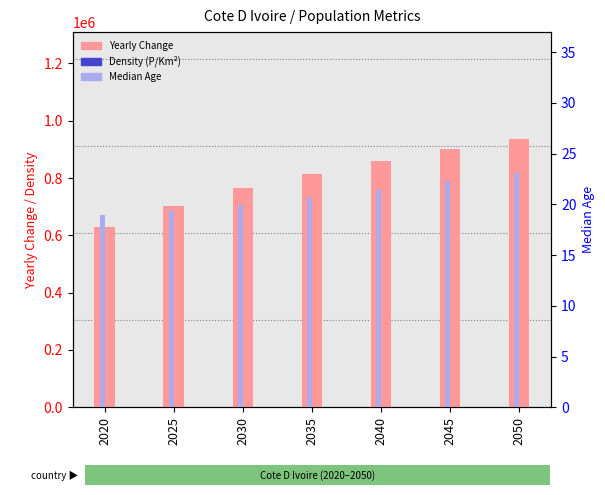

What is the value of the Yearly Change bar at the 6th from the left?

901108.0